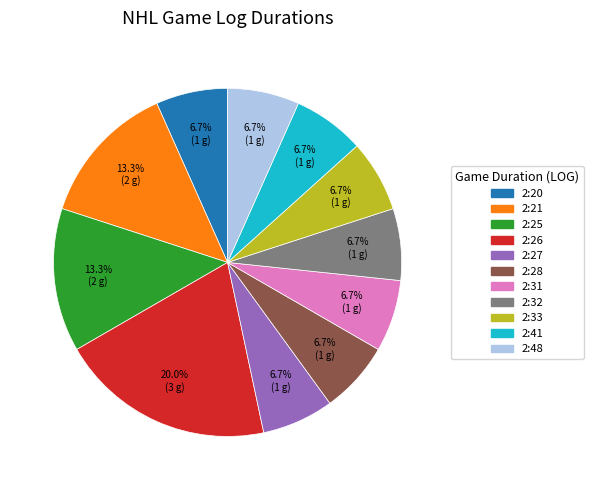

To the nearest percent, what portion does 2:32 represent?

7%